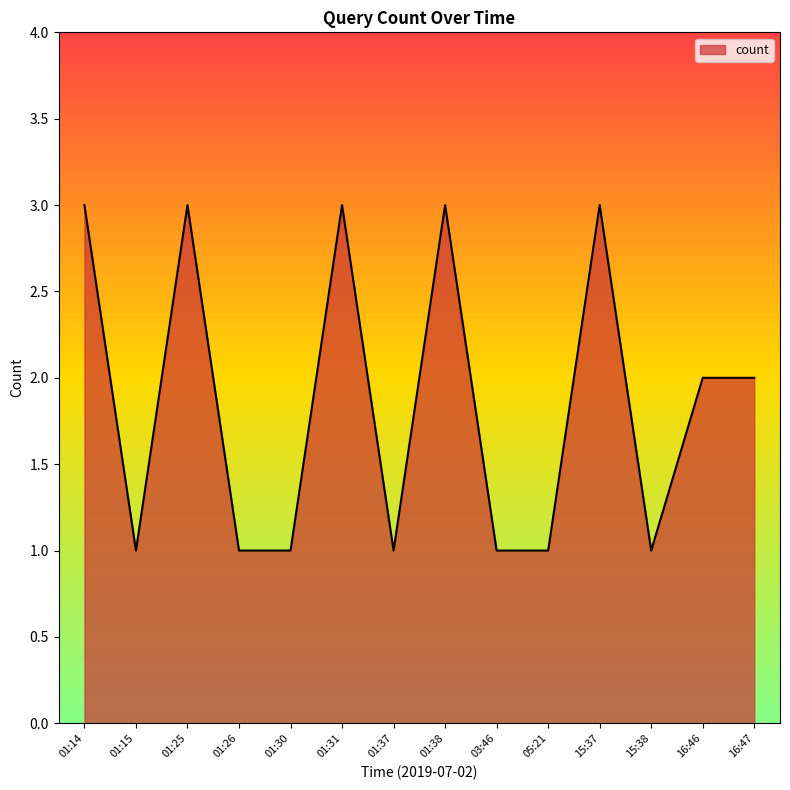

The chart shows a value of 3 at 01:25. True or false?

True